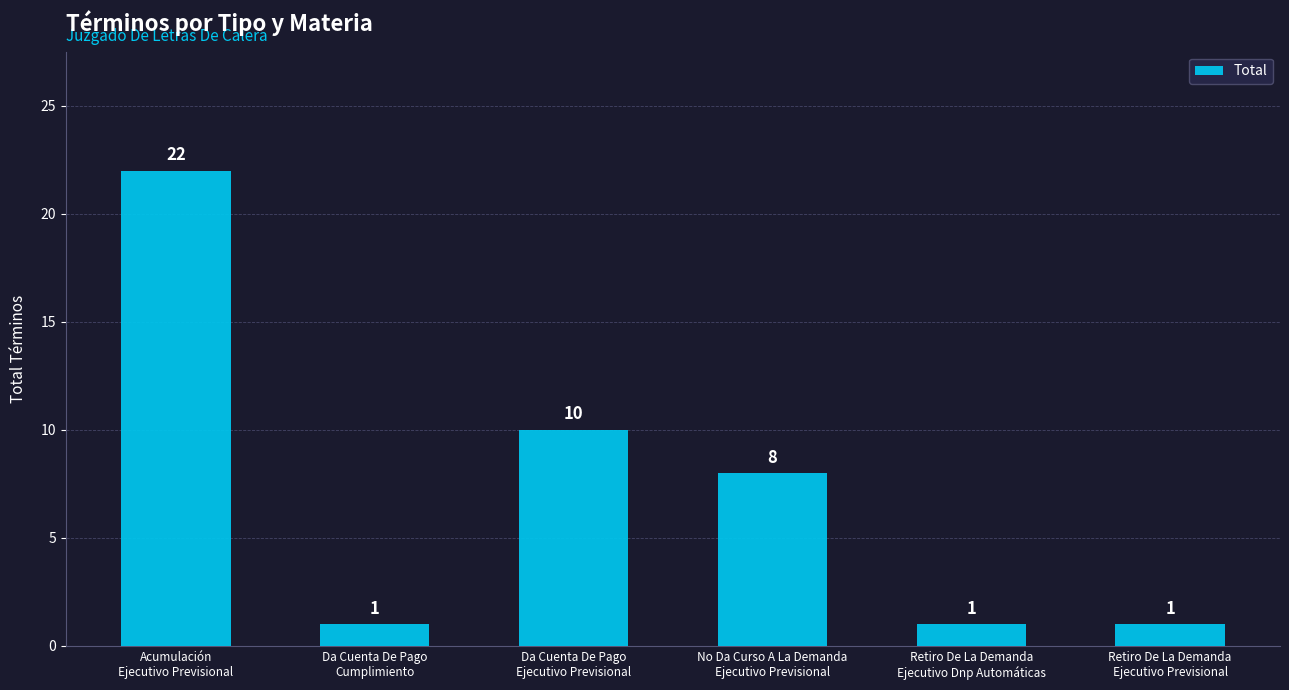

What is the maximum value shown in the chart?

22